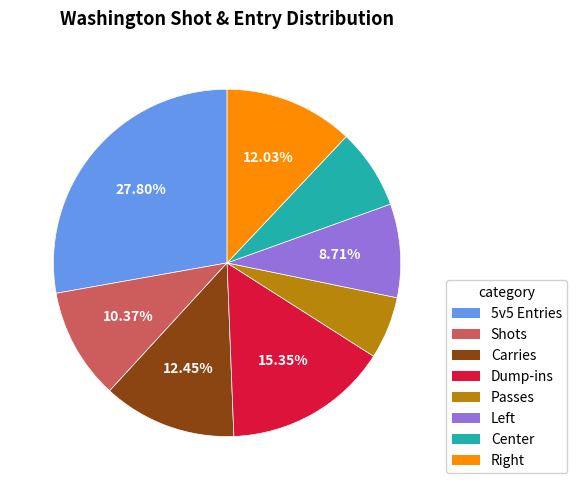

What portion of the pie excludes Shots?

89.6%